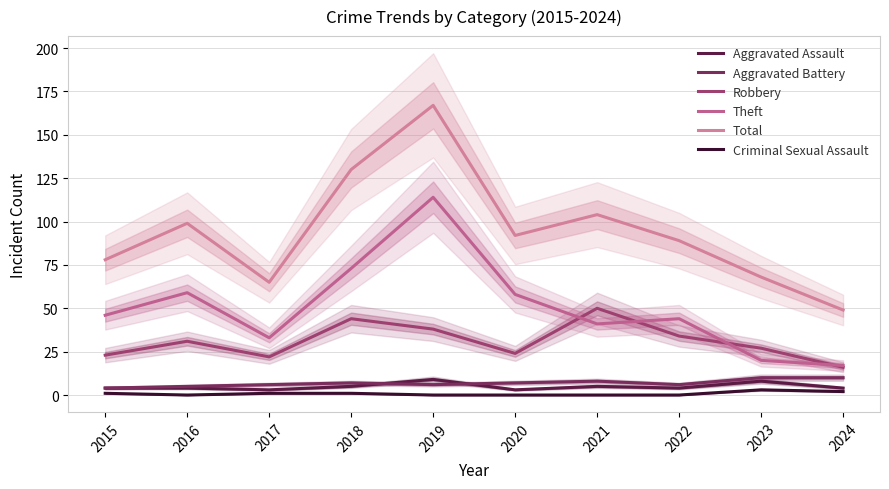

List the series in order of their peak value, highest first.

Total, Theft, Robbery, Aggravated Battery, Aggravated Assault, Criminal Sexual Assault